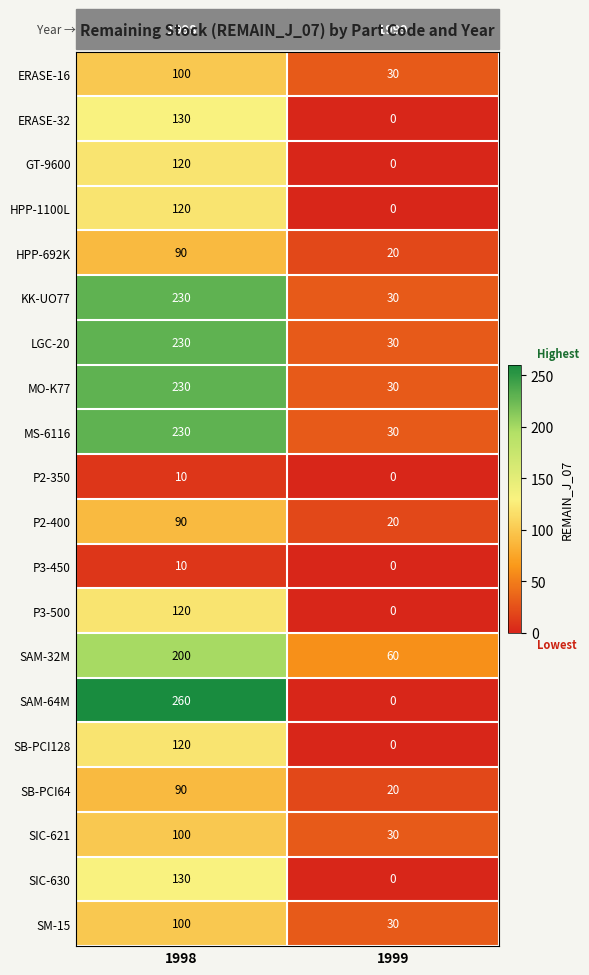

At which label does SIC-630 reach its peak?

1998